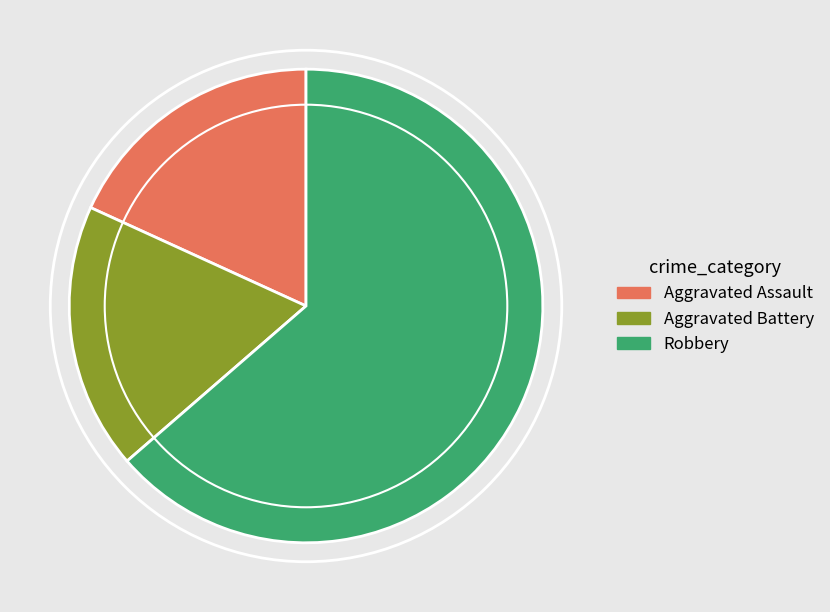

Is there any slice that represents more than half of the pie?

Yes